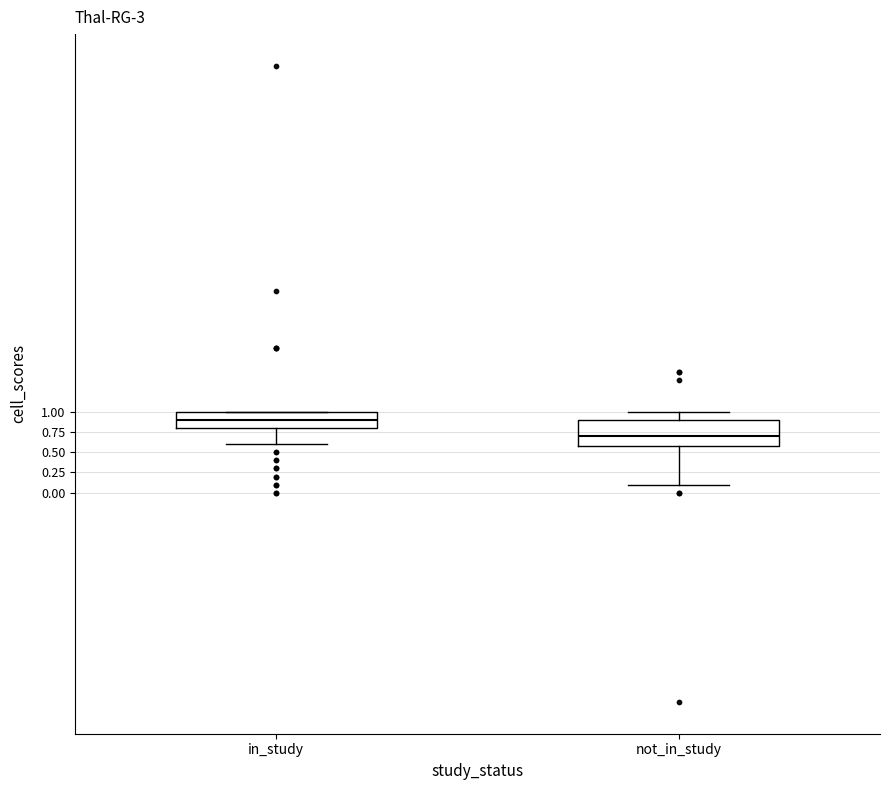

Comparing the boxes themselves (not the whiskers), which one is the tallest?

not_in_study